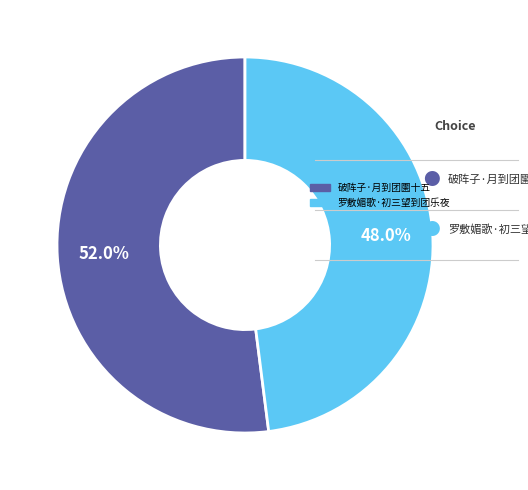

Rank the categories by value from lowest to highest.

罗敷媚歌·初三望到团乐夜, 破阵子·月到团圞十五